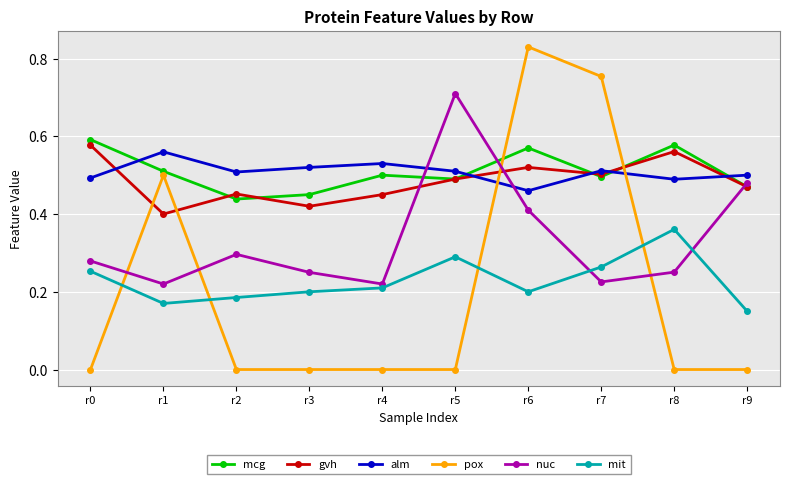

Between r0 and r3, which series saw the biggest shift?

gvh